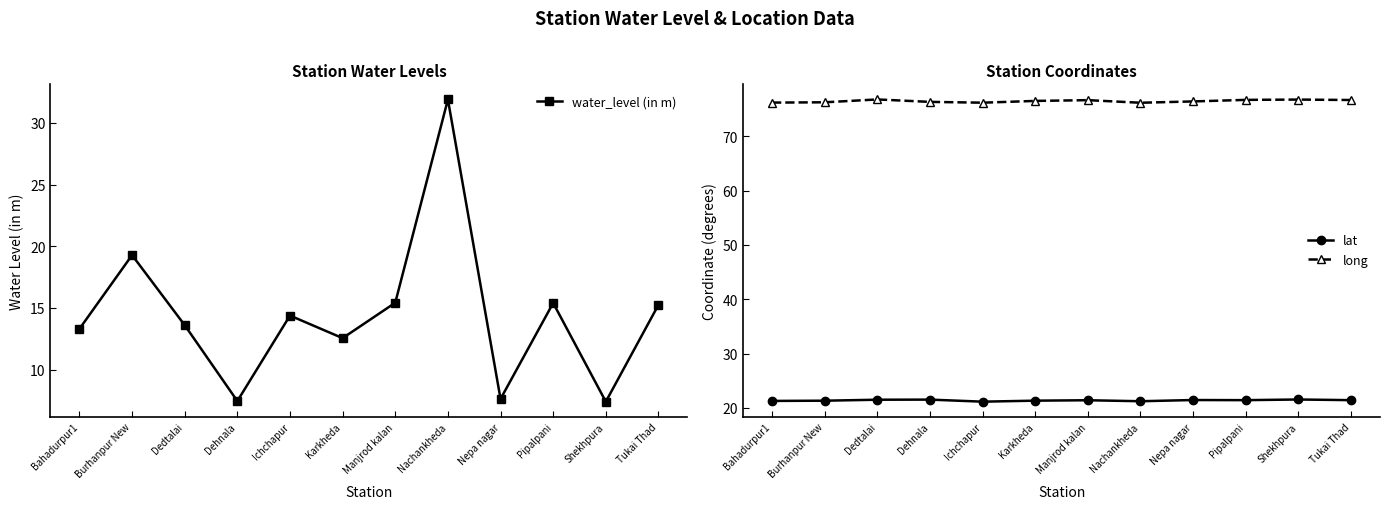

The value of water_level (in m) at Bahadurpur1 is 13.3. True or false?

True